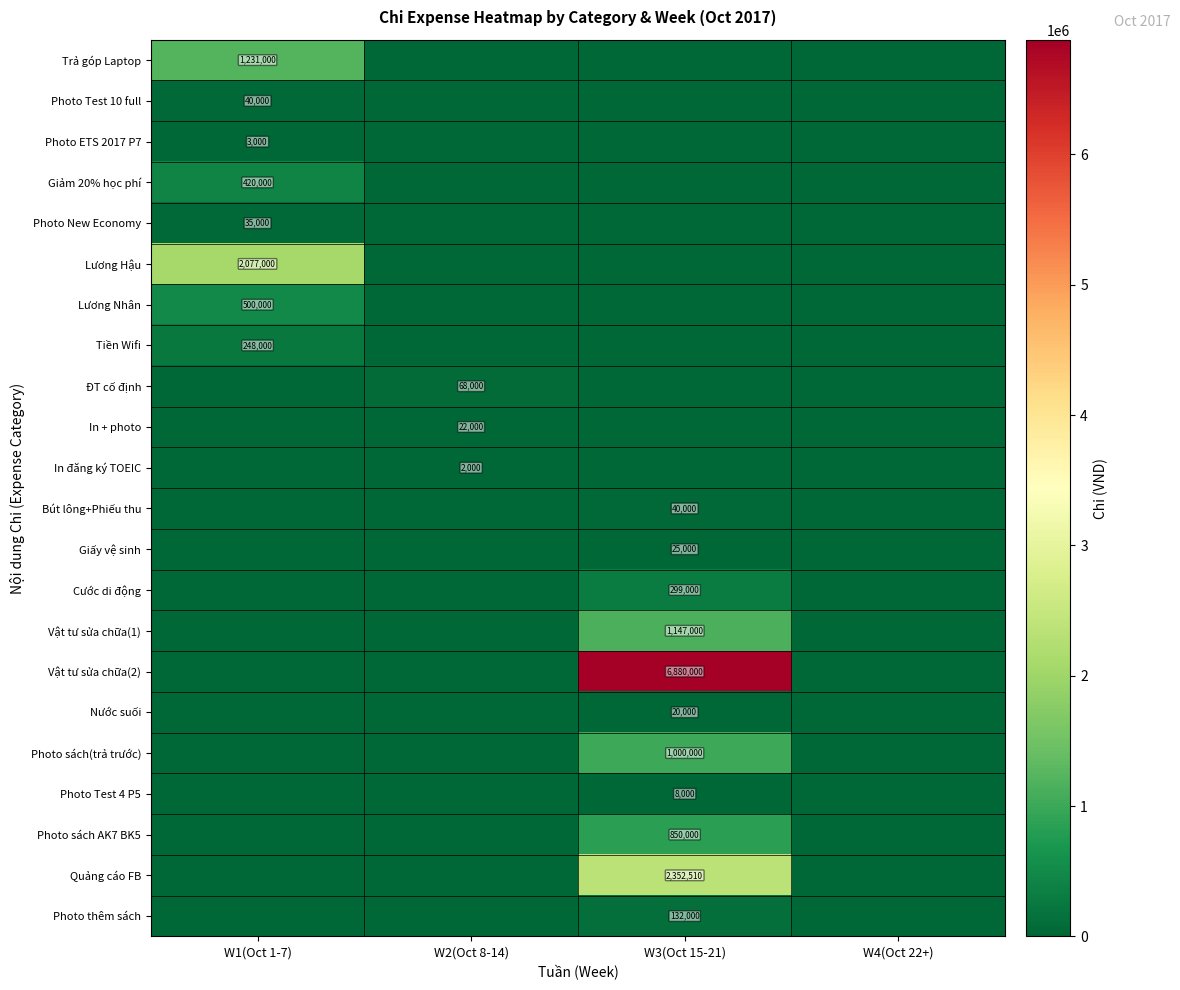

Count the number of data series in this chart.

22